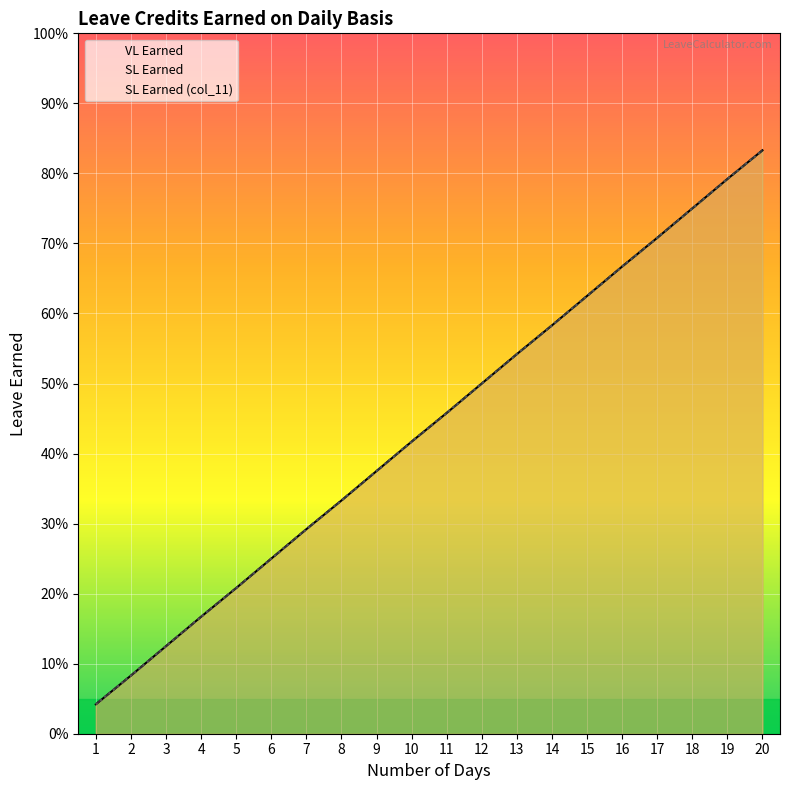

What are all the series names shown in the legend?

VL Earned, SL Earned, SL Earned (col_11)